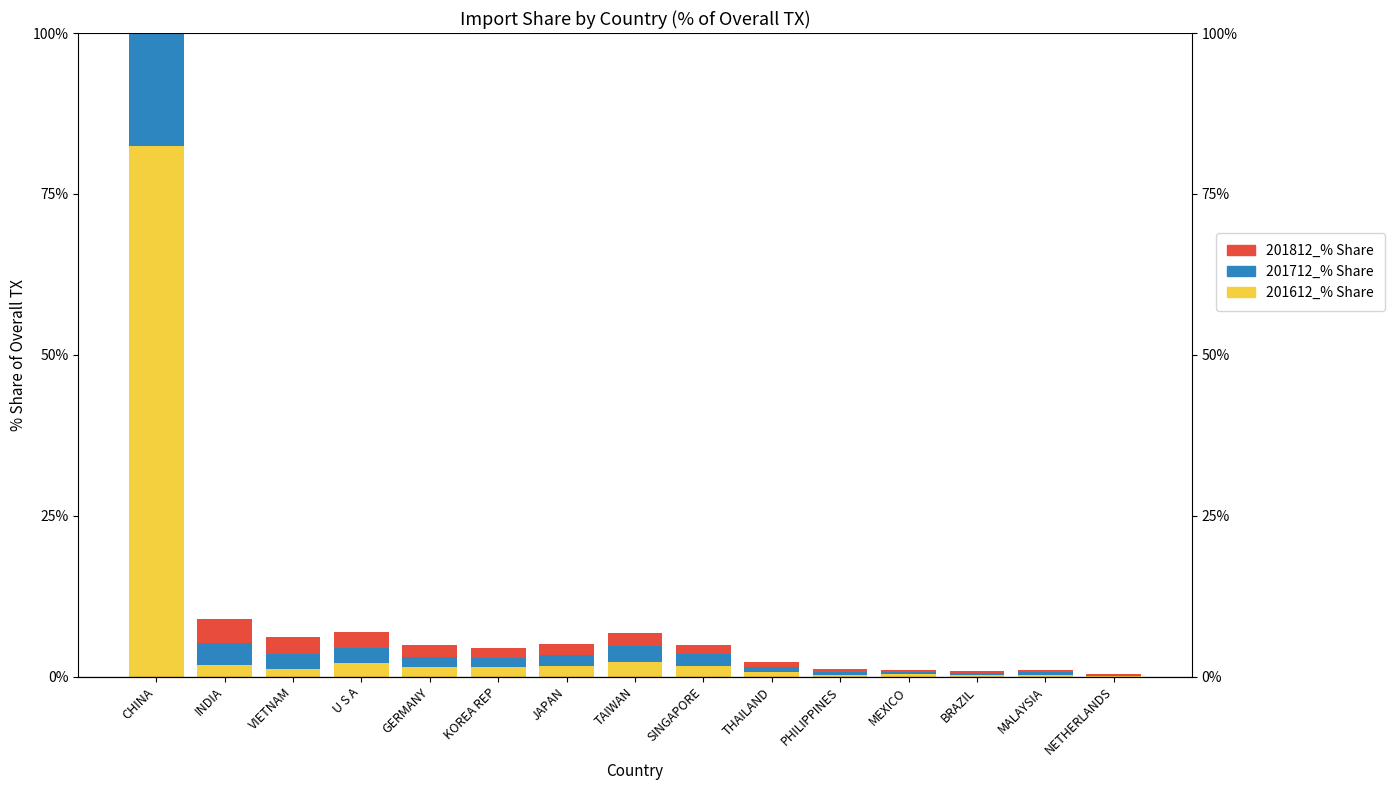

How many data points in 201612_% Share are less than 1?

6